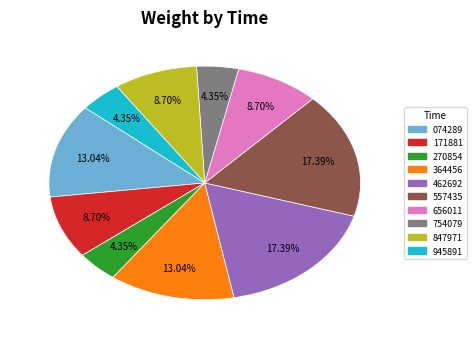

Is there any slice that represents more than half of the pie?

No